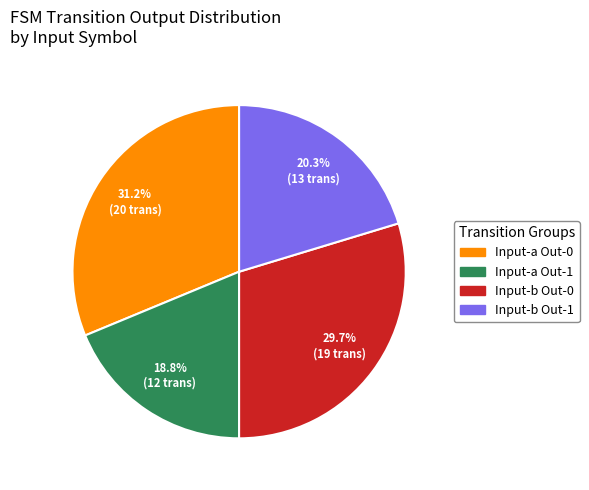

Is there any slice that represents more than half of the pie?

No